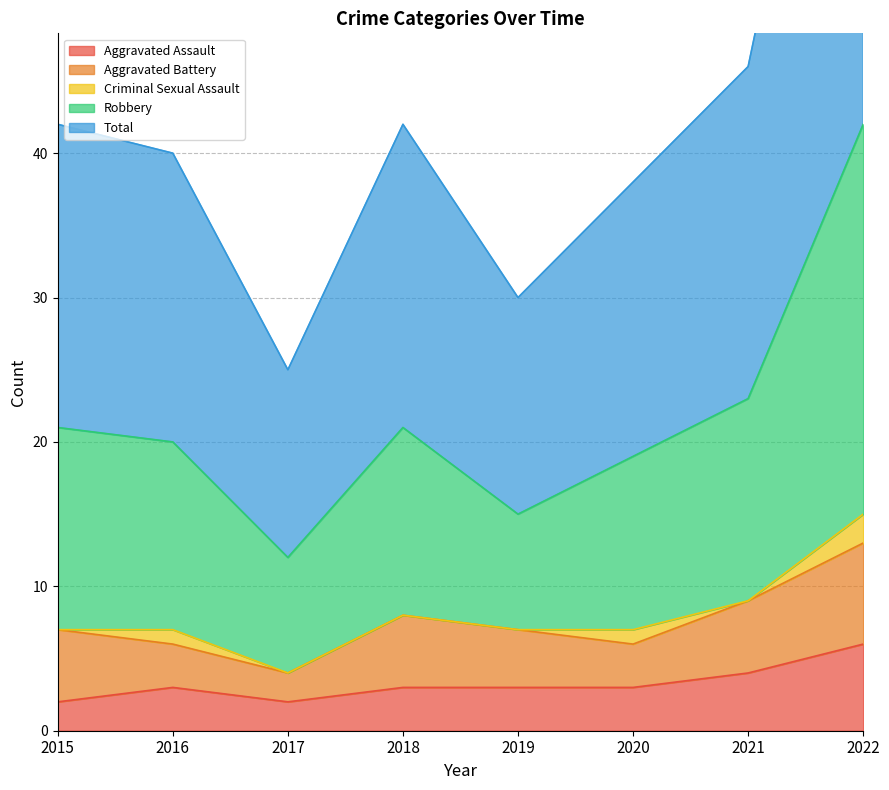

At which label is Total closest to 27?

2021